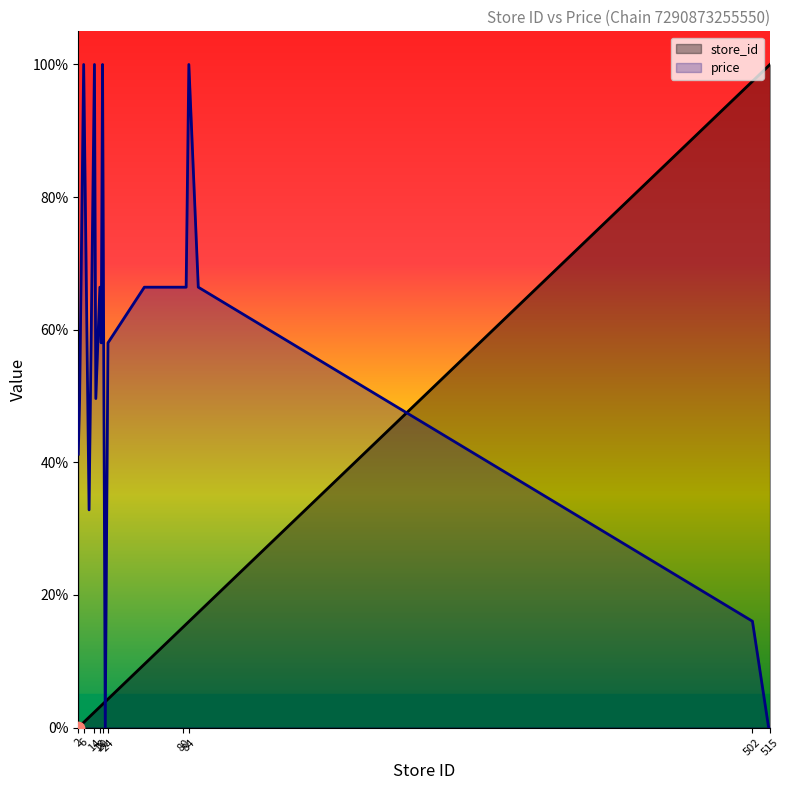

Which series has the largest total across all categories?

price